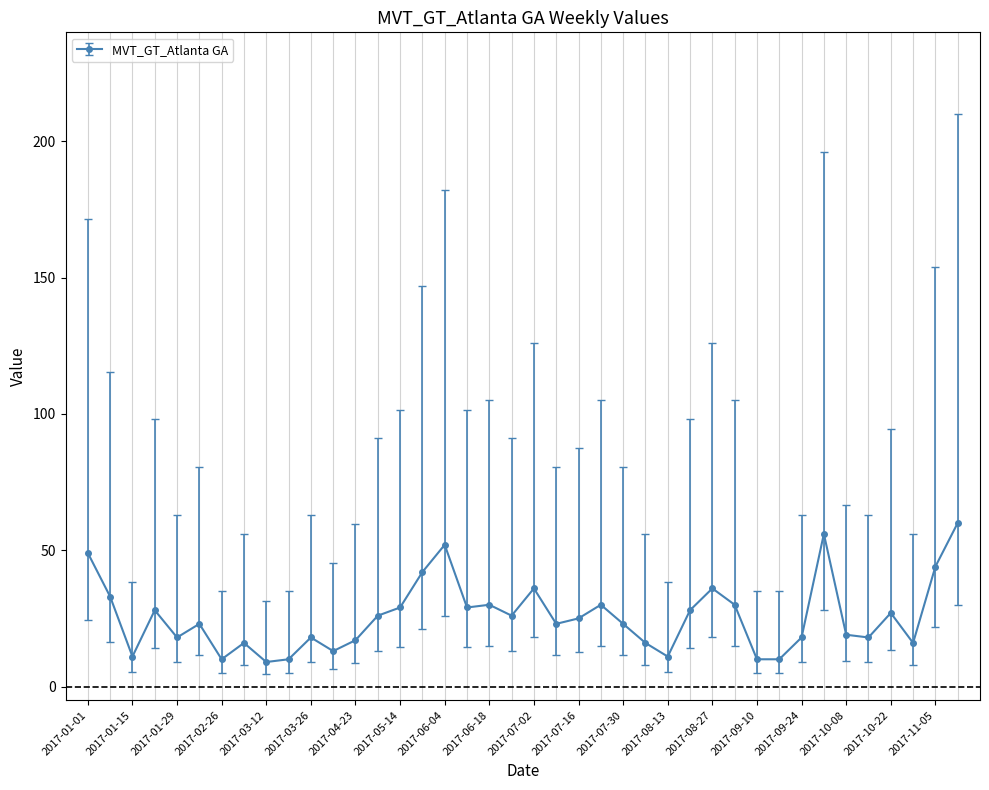

How many lines are shown in the chart?

1